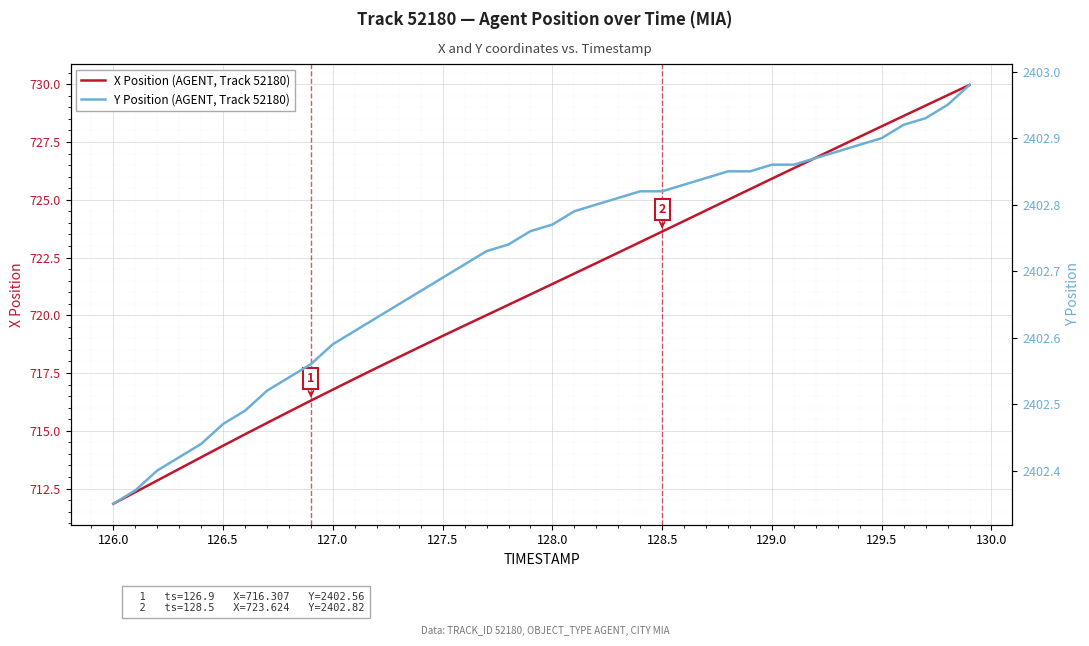

Which category has the lowest value in the X Position (AGENT, Track 52180) series?

126.0